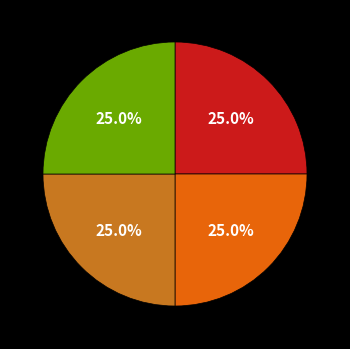

Is there a majority slice in this chart?

No